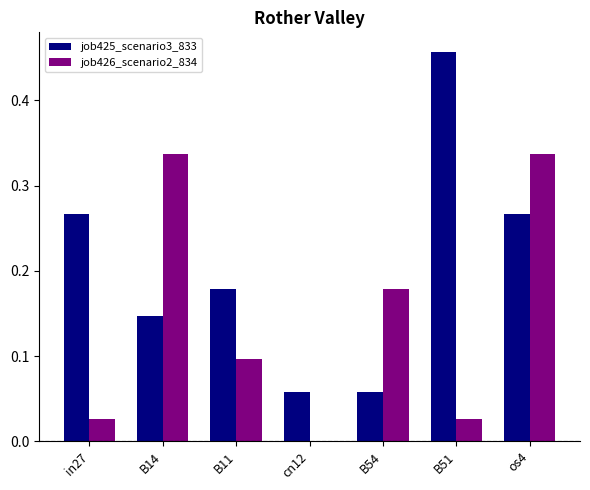

Does the chart contain stacked bars?

No